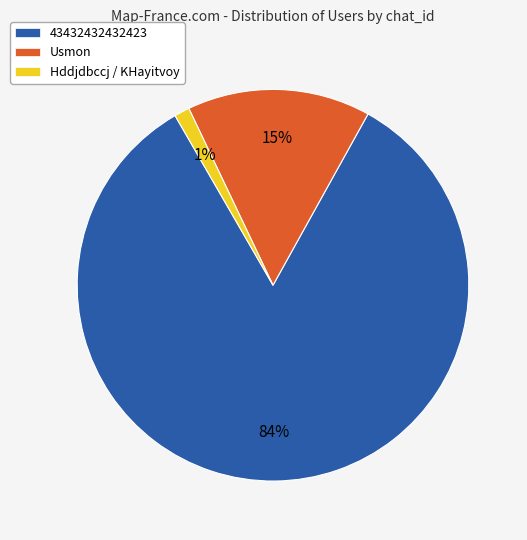

To the nearest percent, what is the combined percentage of Hddjdbccj / KHayitvoy and Usmon?

16%